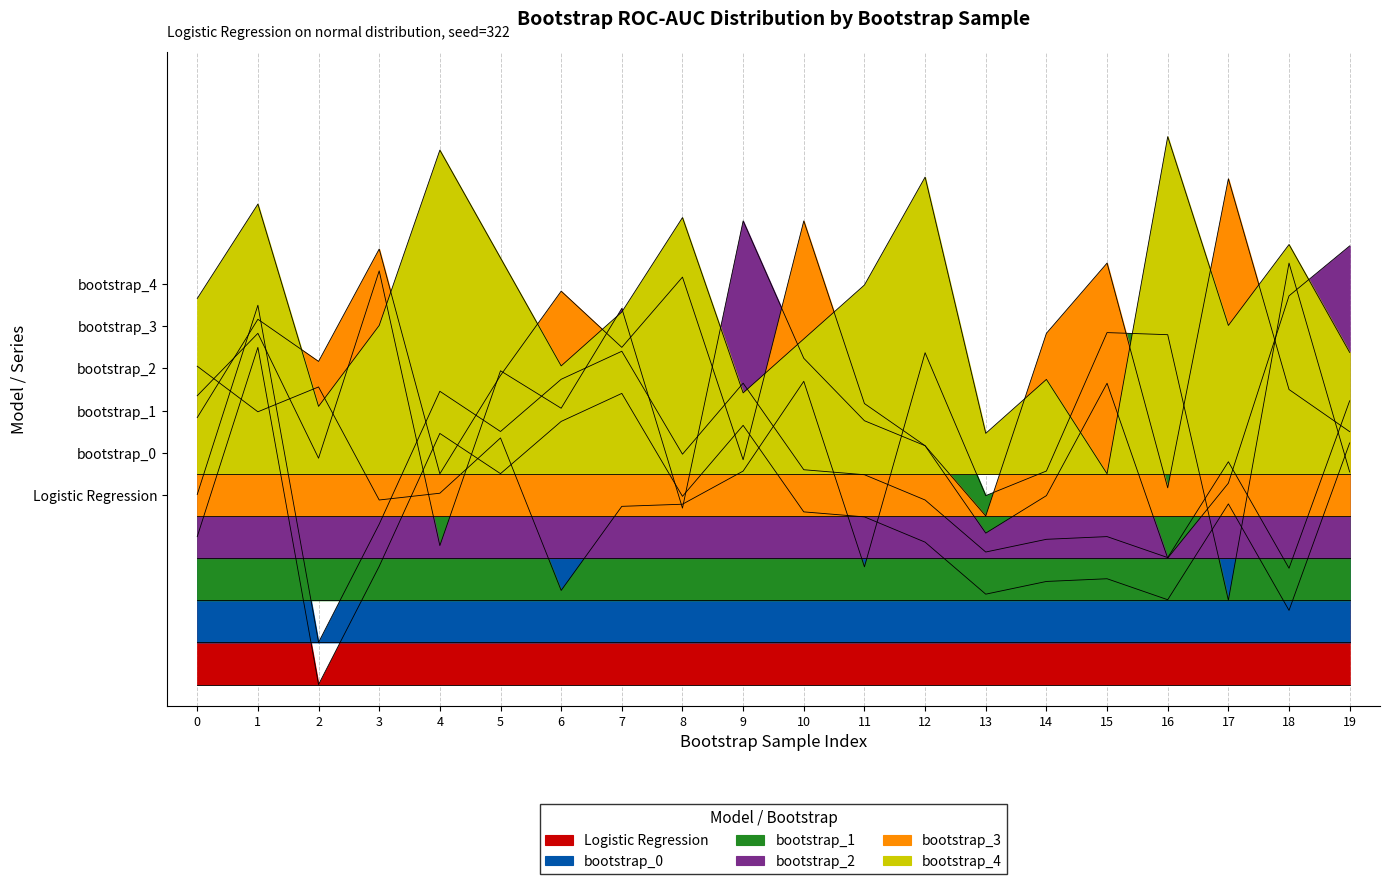

True or false: bootstrap_2 has a value of 0.6 at 18.

True